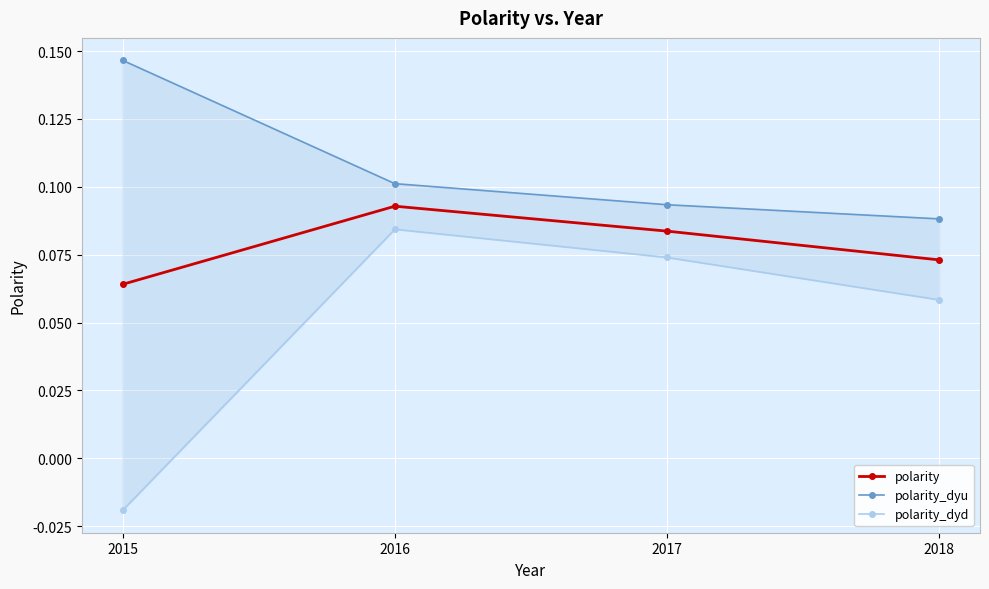

How many values in the polarity_dyd series exceed 0?

3